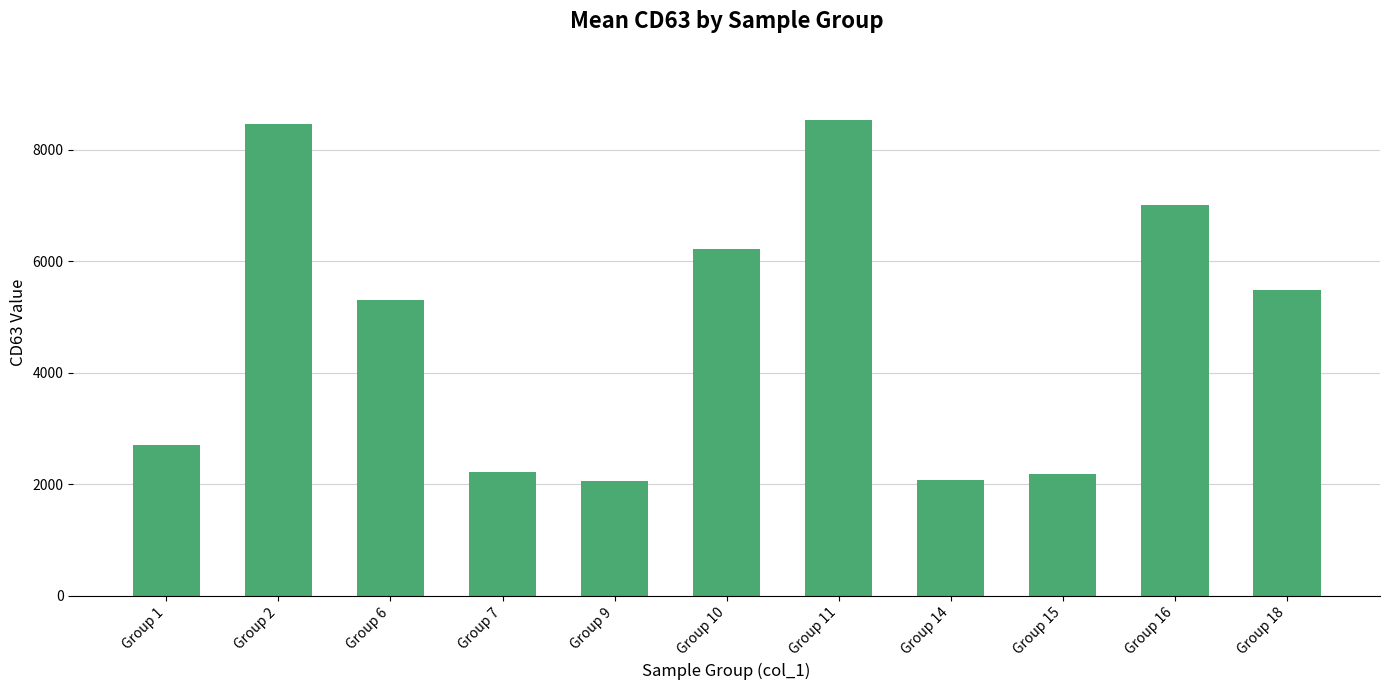

Is it true that the value at Group 7 is 2226.1?

True